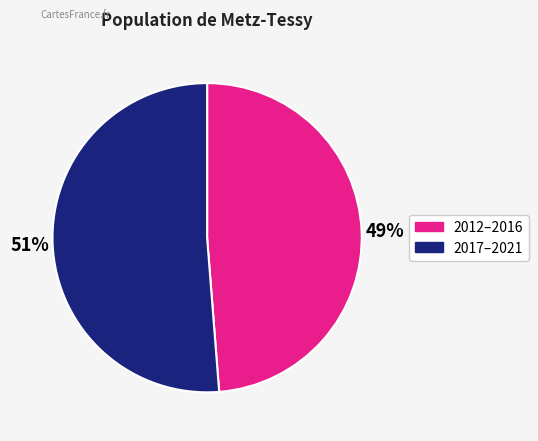

To the nearest percent, what percentage of the pie is 2012–2016?

49%